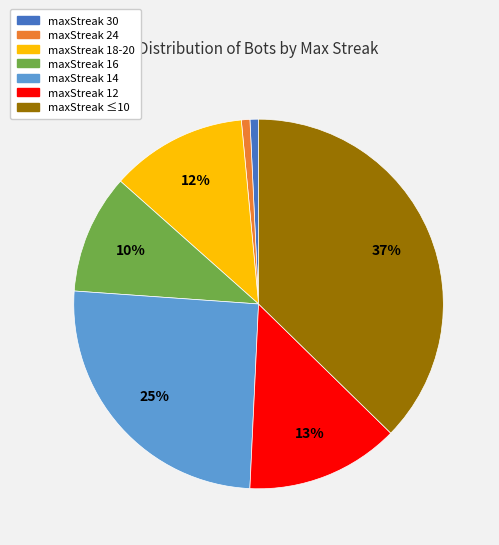

Is there a majority slice in this chart?

No